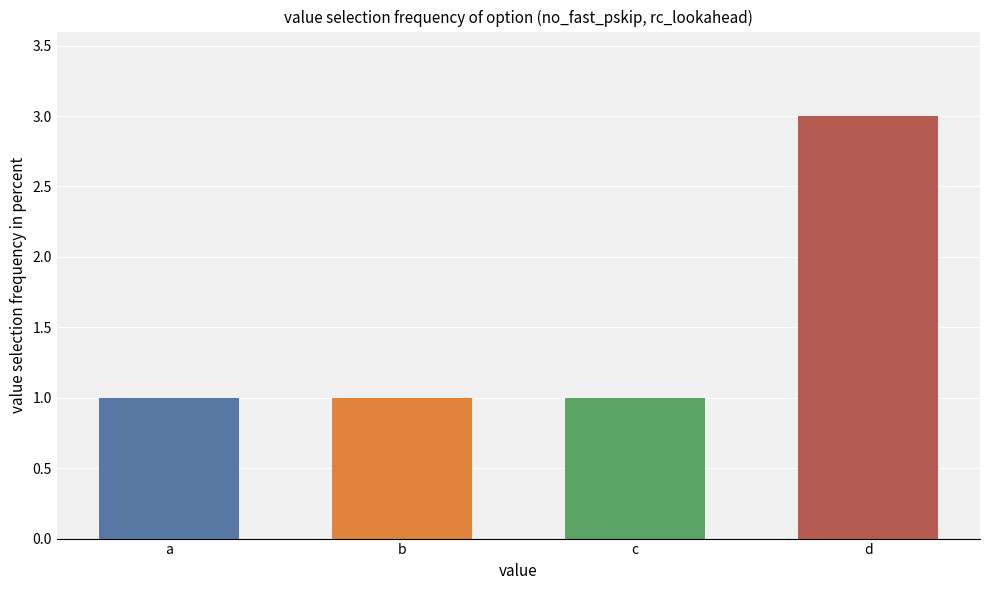

Between d and a, which is larger?

d